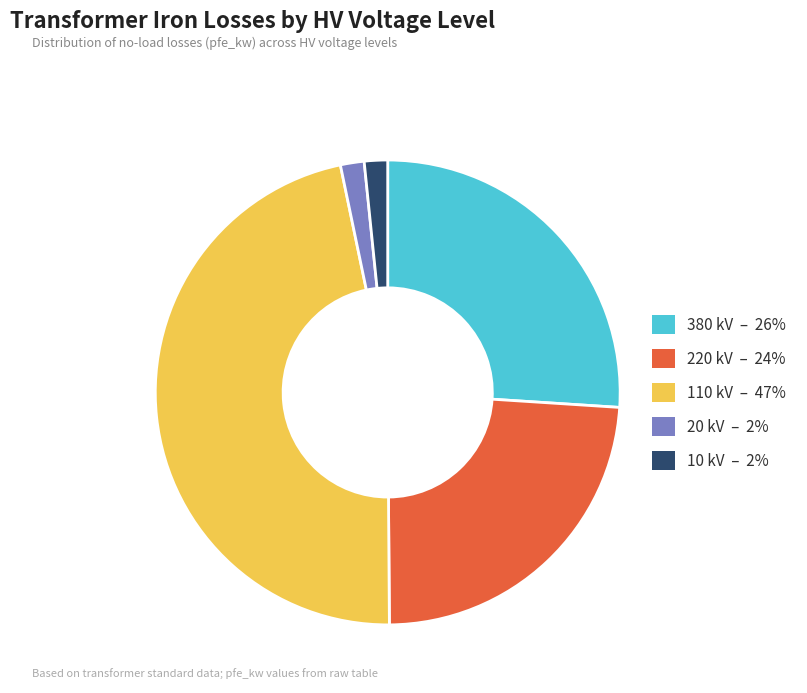

Is the sum of 10 kV – 2% and 20 kV – 2% greater than half?

No